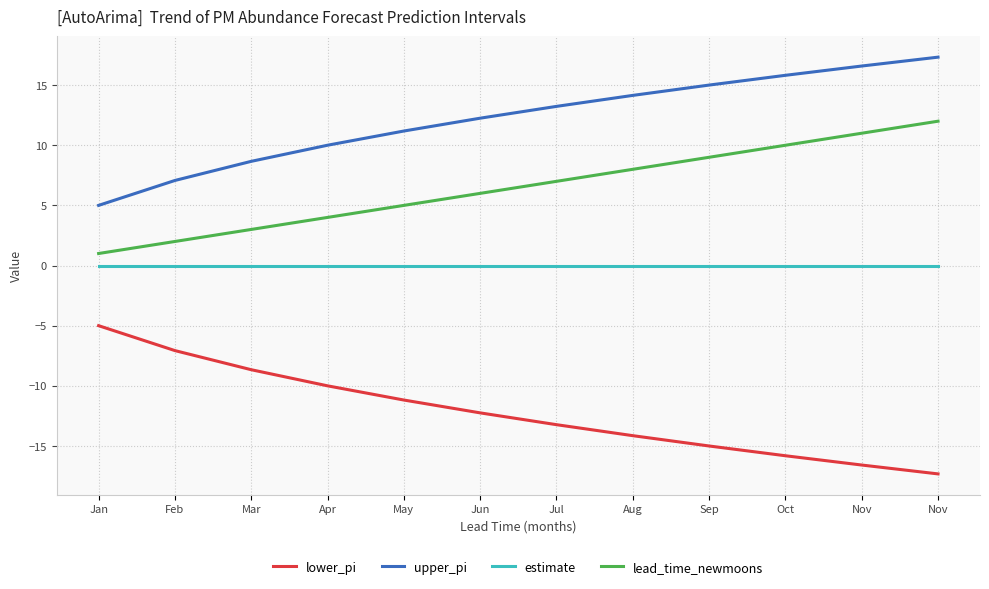

What is the label of the 2nd point from the right?

Nov